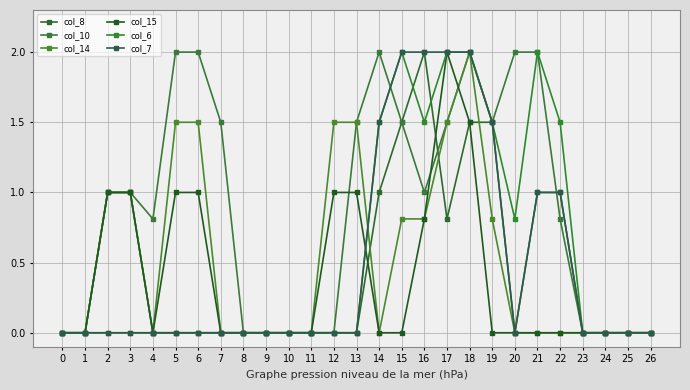

Between 1 and 18, which is larger?

18